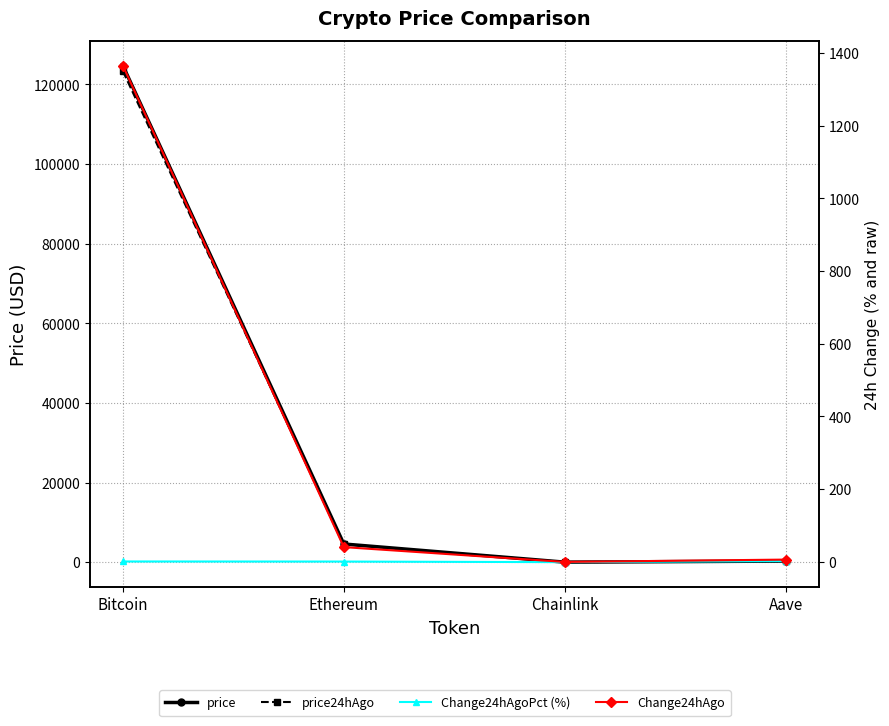

What are all the series names shown in the legend?

price, price24hAgo, Change24hAgoPct (%), Change24hAgo